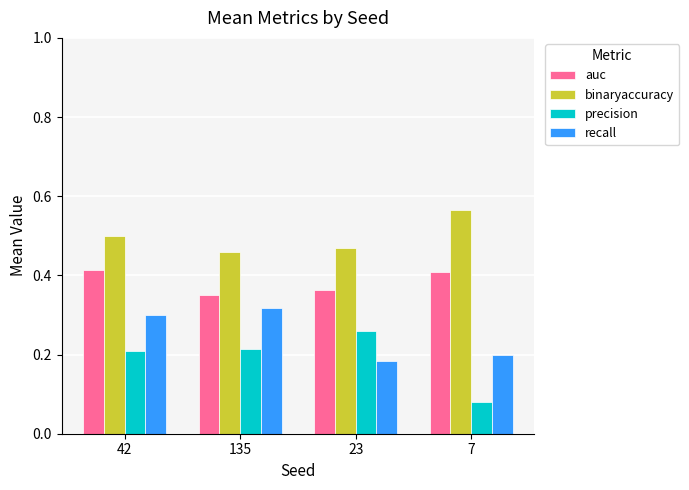

What is the sum of the binaryaccuracy values at 23 and 42?

1.0